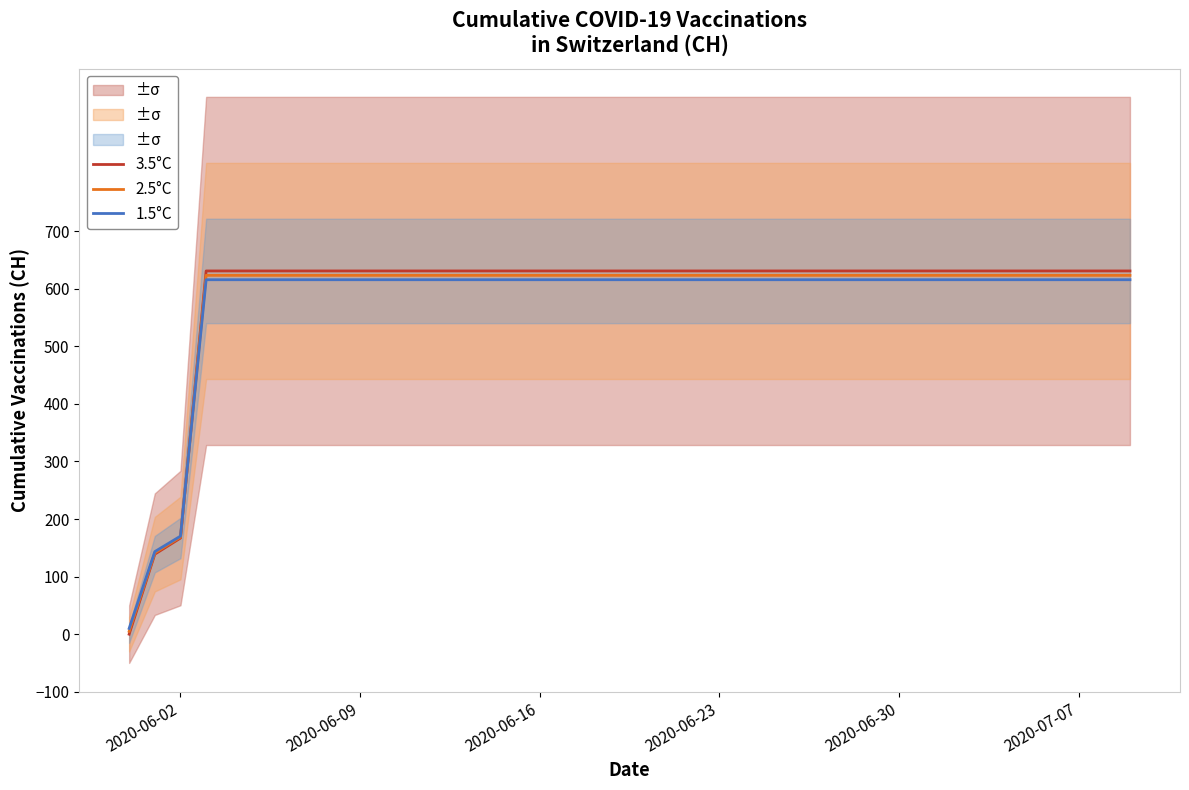

What is the difference between the maximum and second lowest values in the 1.5°C series?

472.3